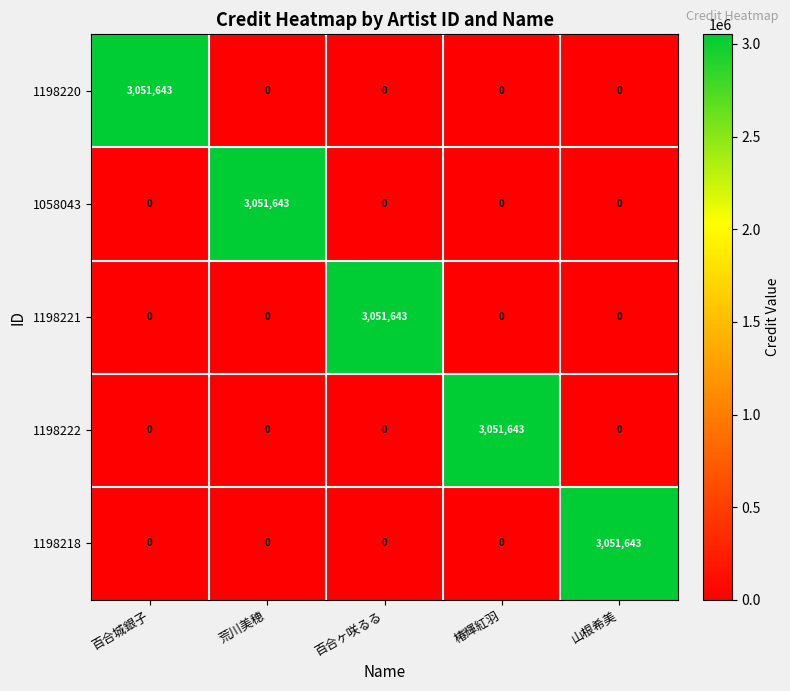

What is the approximate value of 1198222 at 椿輝紅羽?

3051643